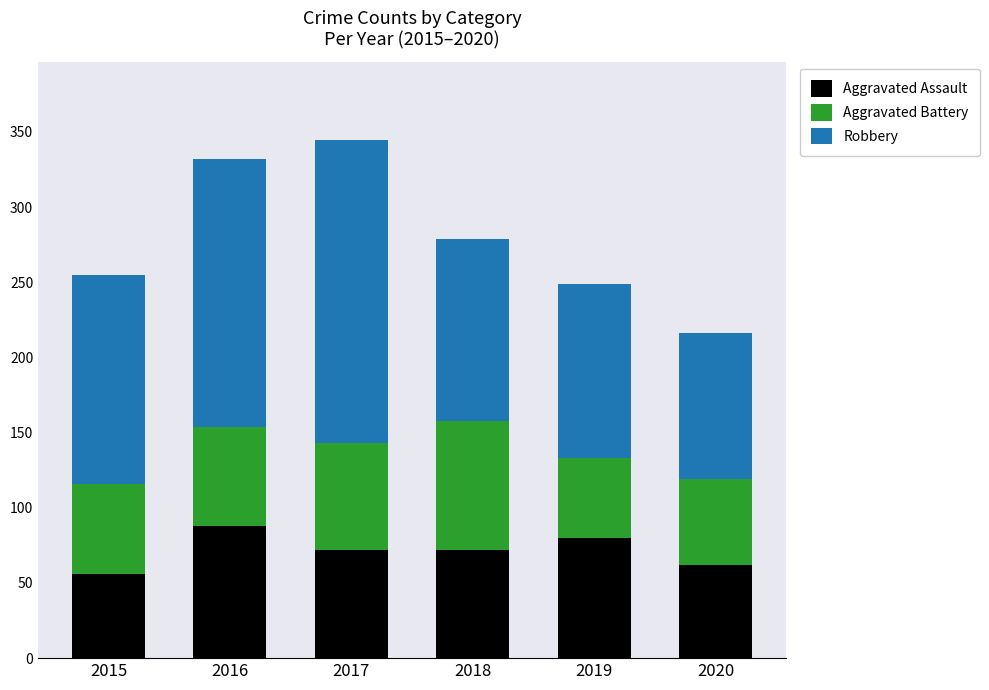

Reading left to right, what are the values for Aggravated Assault?

56	88	72	72	80	62